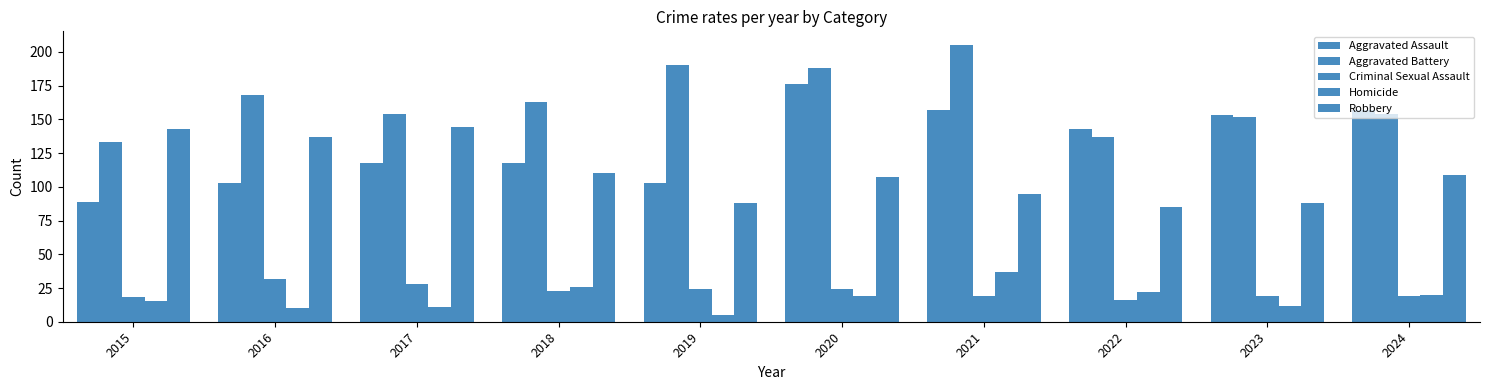

The Criminal Sexual Assault series shows 23 at 2018. True or false?

True